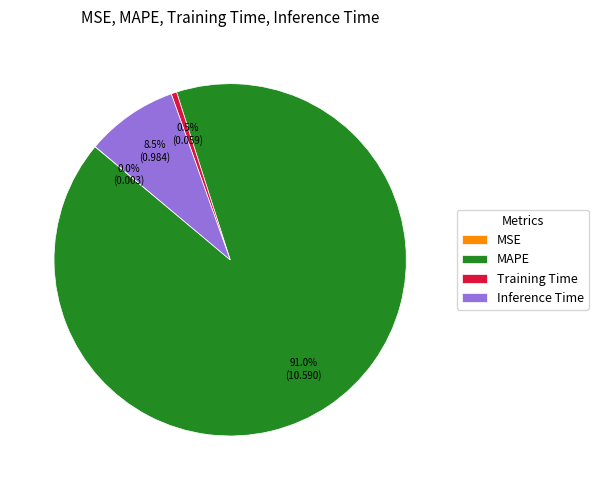

Which slice is the largest?

MAPE